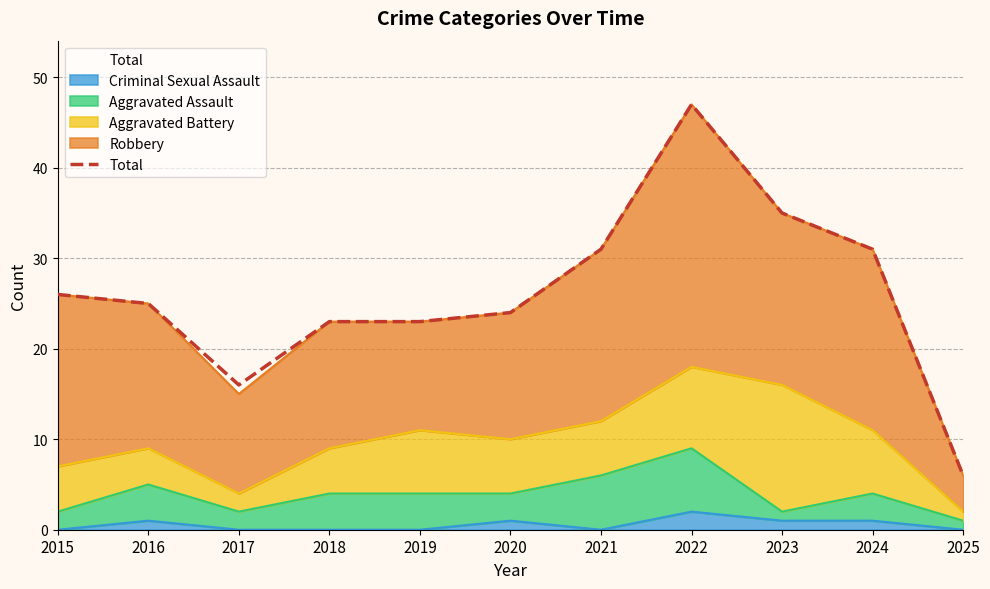

List the labels in order of value, smallest first.

2025, 2017, 2018, 2019, 2020, 2016, 2015, 2021, 2024, 2023, 2022